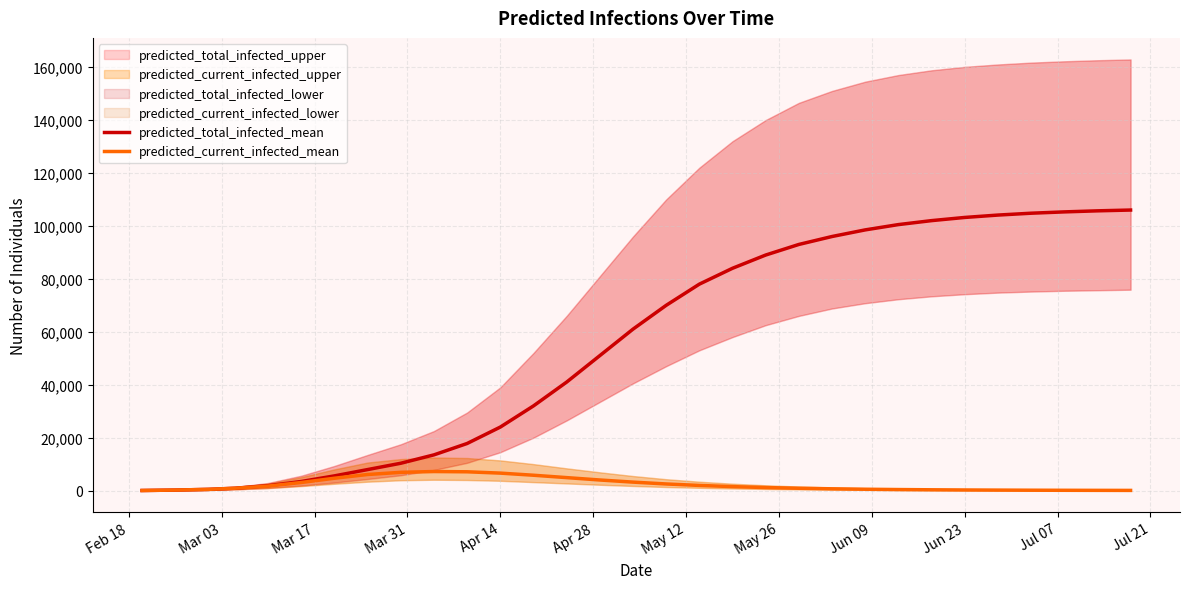

What is the difference between the second highest and second lowest values in the predicted_total_infected_mean series?

105505